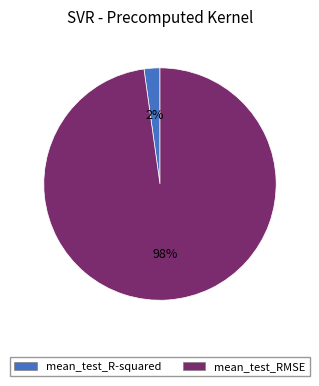

To the nearest percent, what is the difference between the mean_test_RMSE and mean_test_R-squared slice percentages?

96%